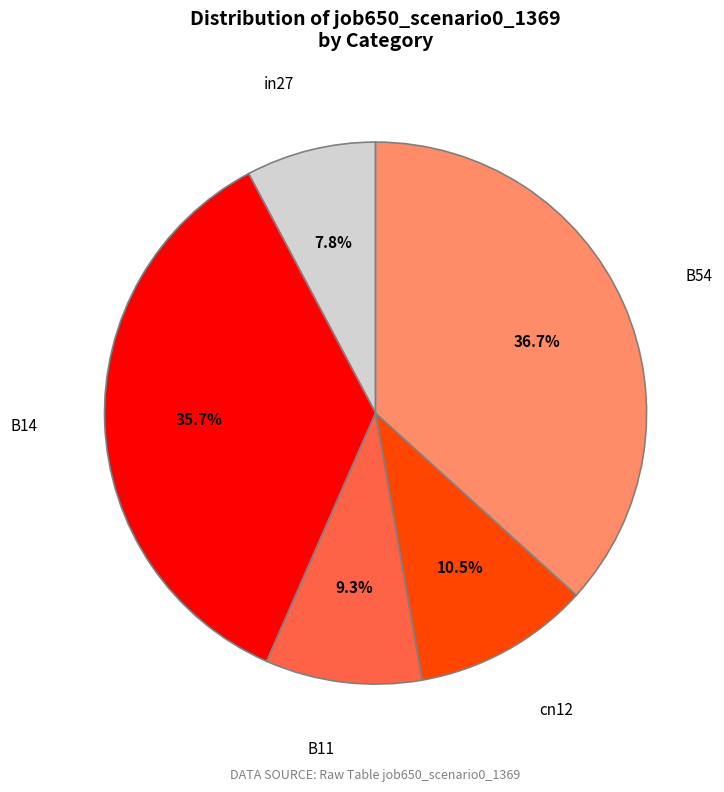

Count the number of slices in the pie.

5